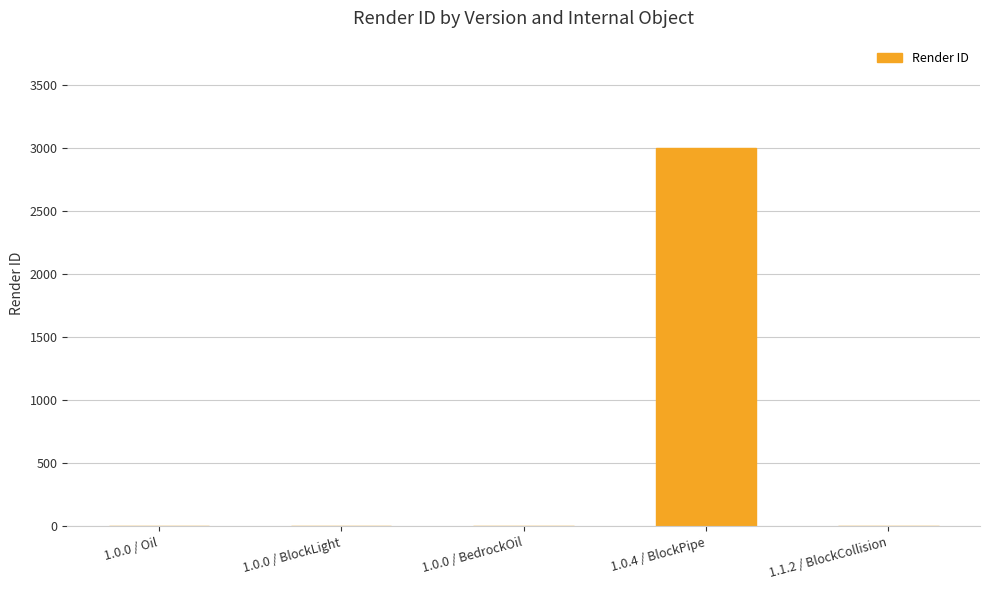

What is the difference between the values at 1.0.0 / BedrockOil and 1.0.4 / BlockPipe?

3000